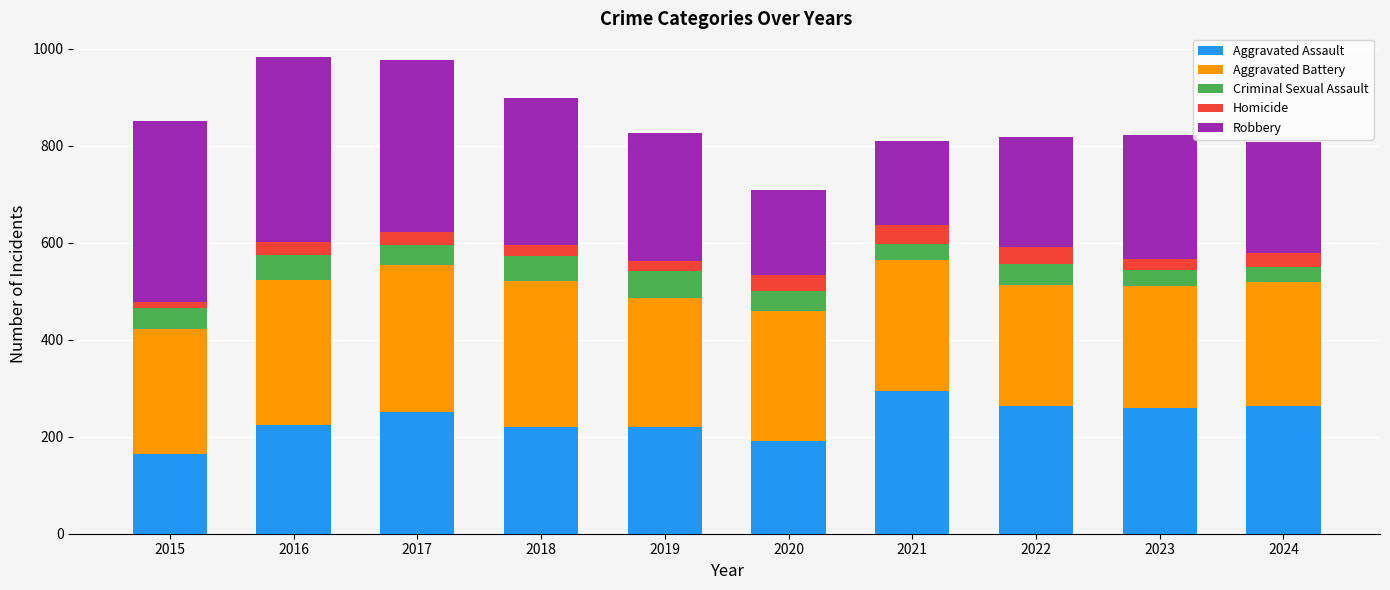

What is the difference between the second highest and minimum values in the Aggravated Assault series?

100